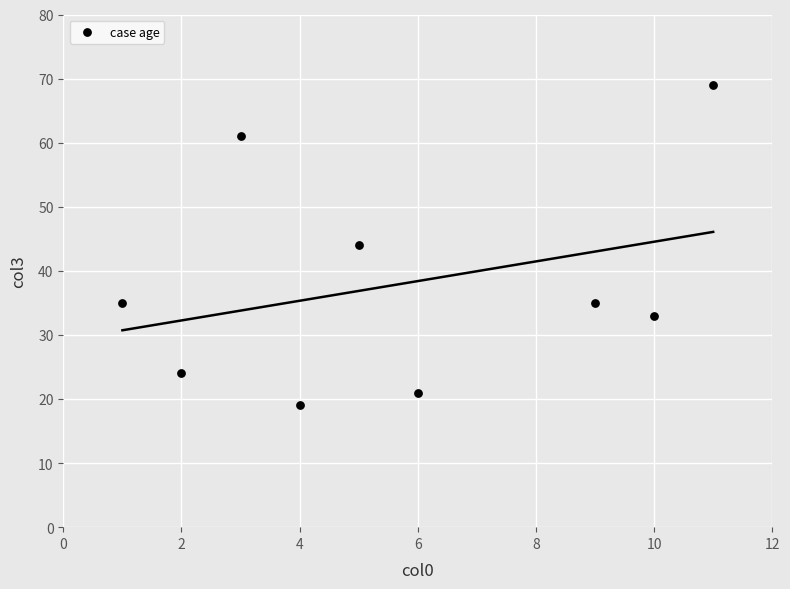

What is the average Y value?

38